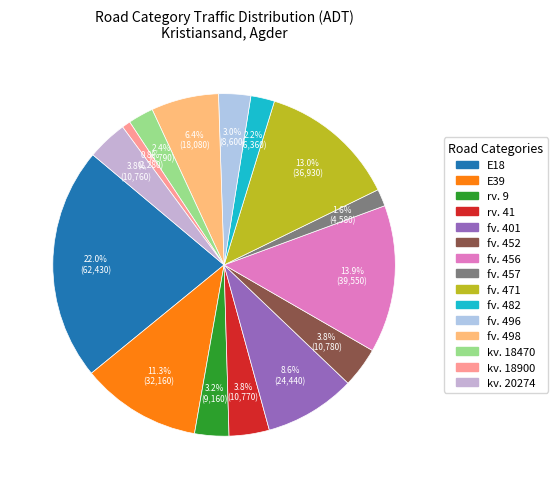

How many slices are in this pie chart?

15